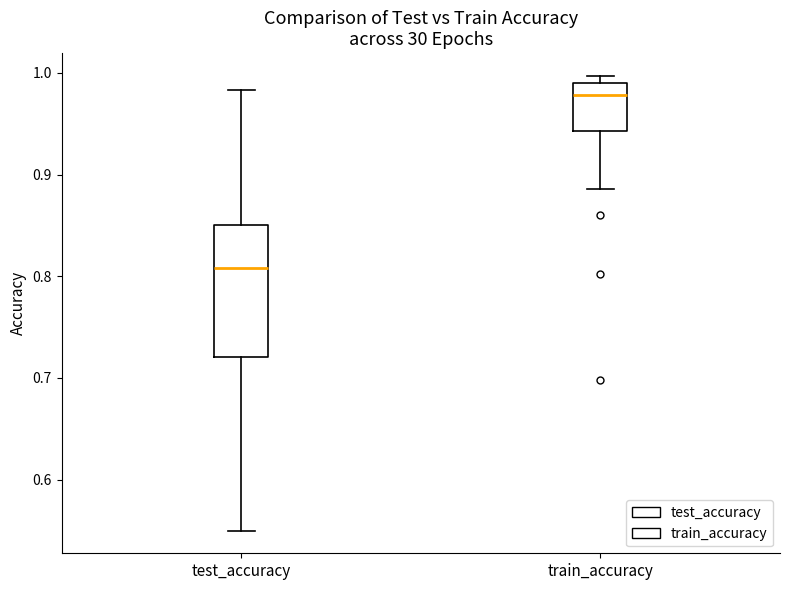

Reading left to right, transcribe this box plot: for each box, give where its median line is, the range the box spans, and where its two whiskers end, as read against the y-axis. The values are not printed on the chart, so give them approximately, as read against the axis.

test_accuracy: median 0.81, box 0.72 to 0.85, whiskers 0.55 to 0.98
train_accuracy: median 0.98, box 0.94 to 0.99, whiskers 0.89 to 1.00